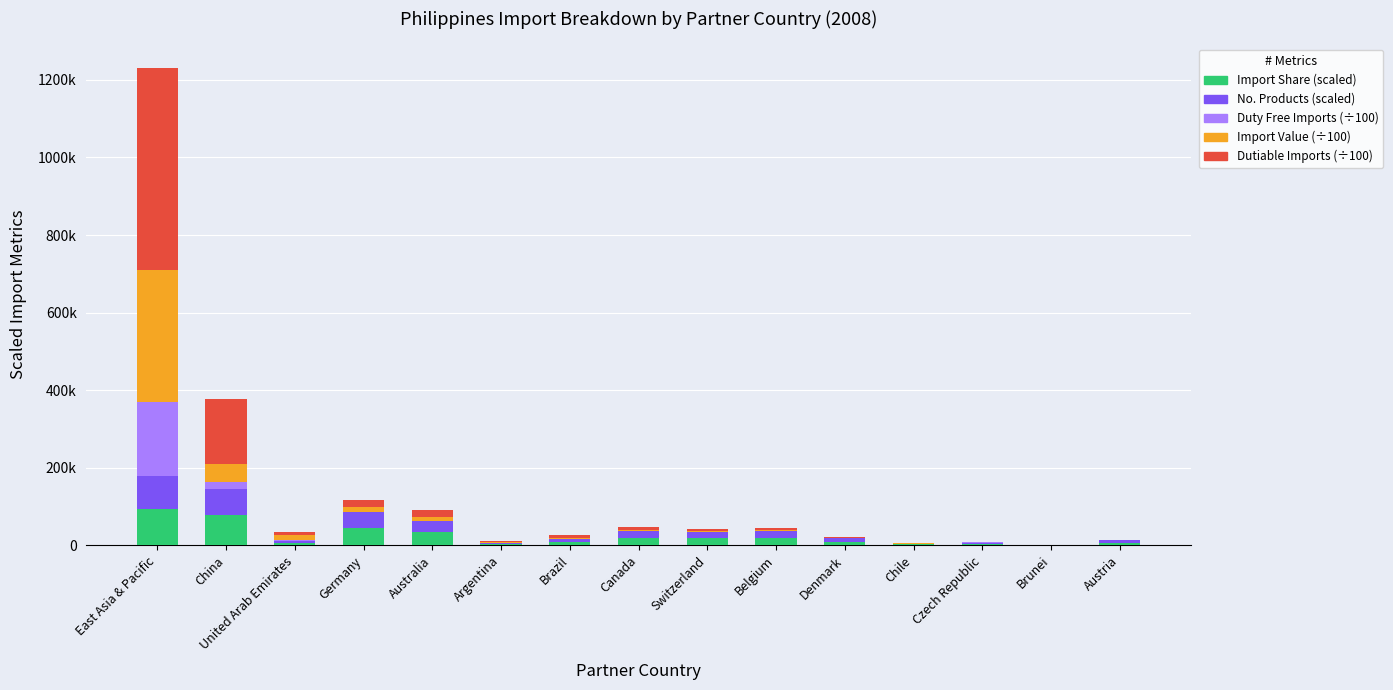

Are the bars horizontal?

No